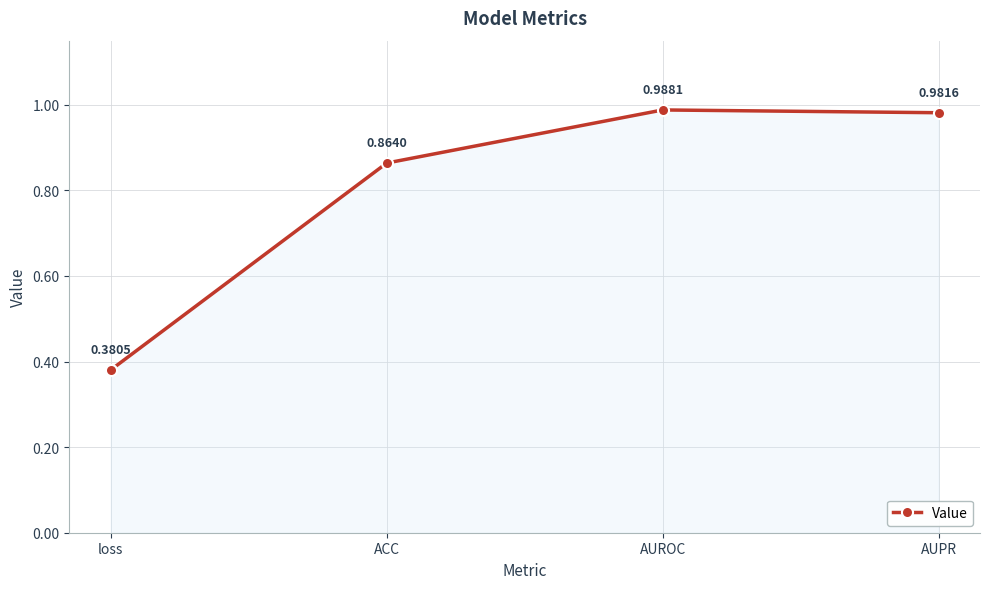

Where is the data nearest to the value 0?

loss